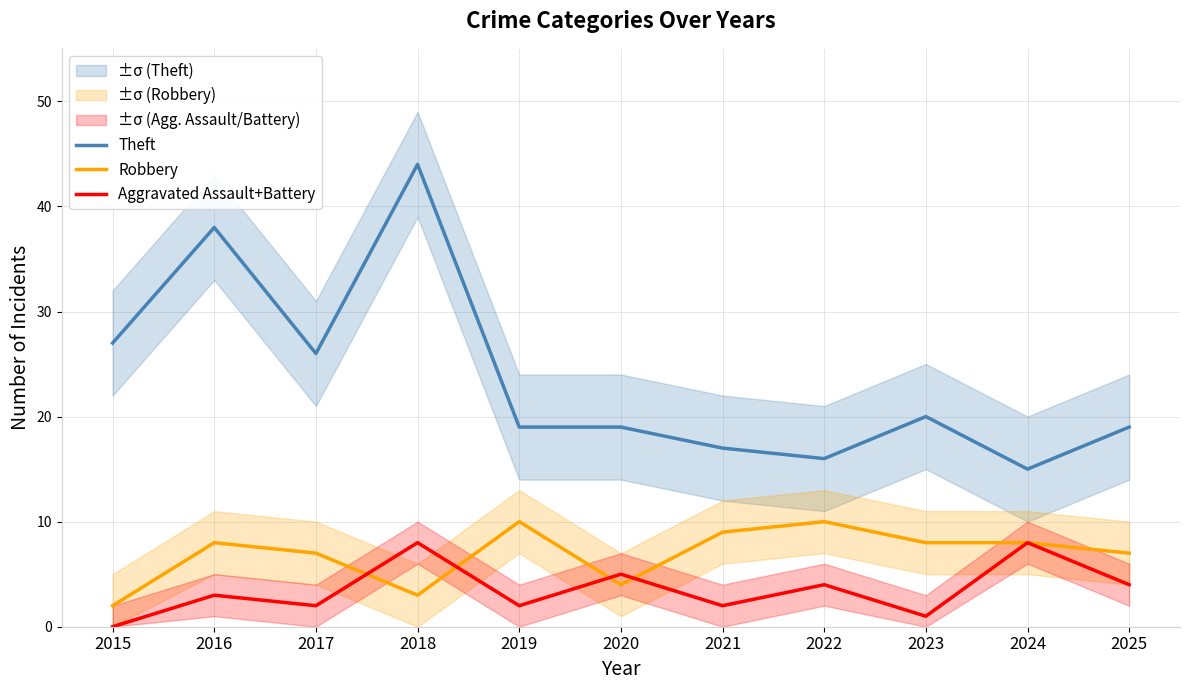

Is it true that Aggravated Assault+Battery equals 5 at 2016?

False